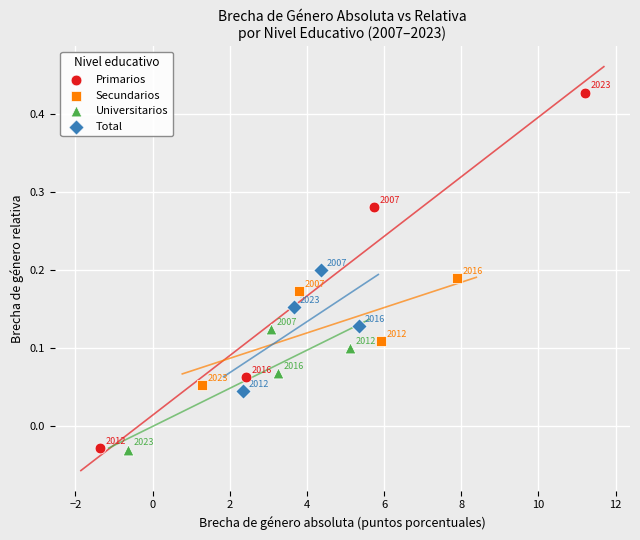

Which series contains the highest Y value?

Primarios